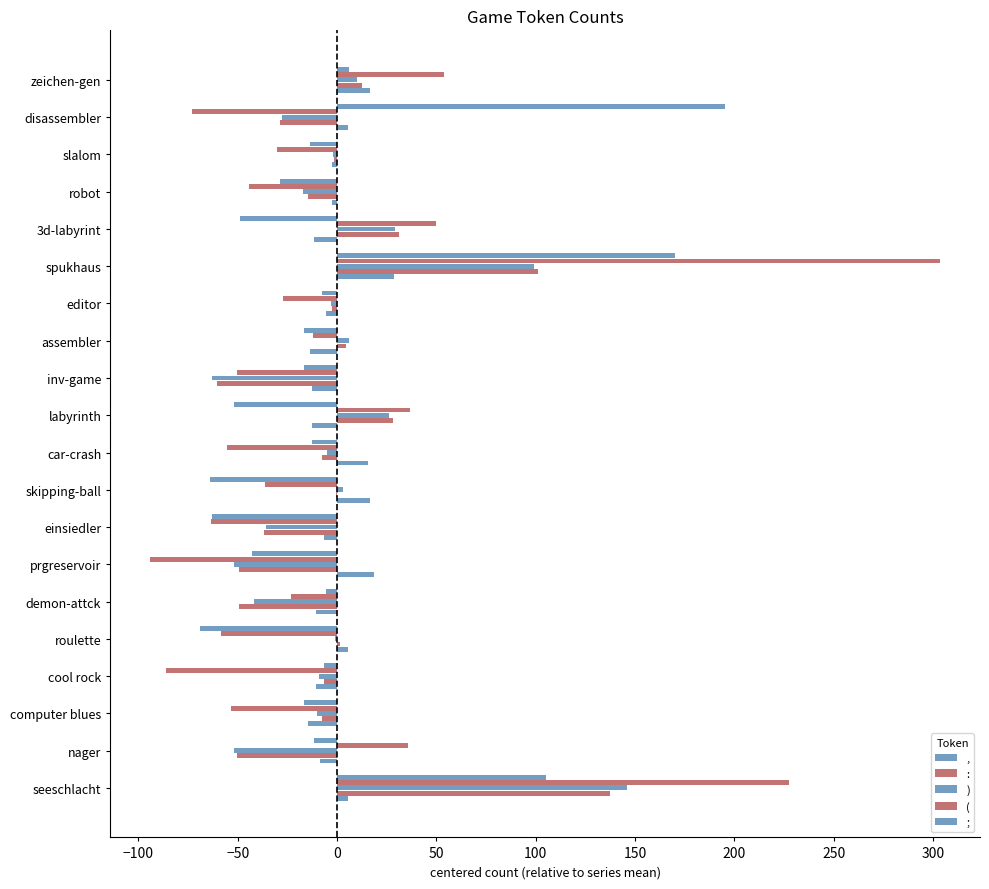

How many distinct data groups are displayed?

5